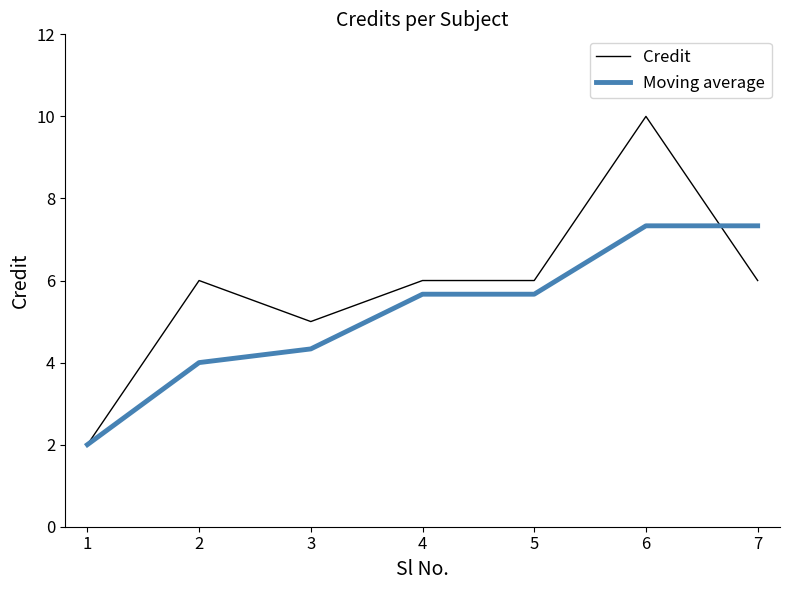

At which category does the chart reach its peak across all series?

6